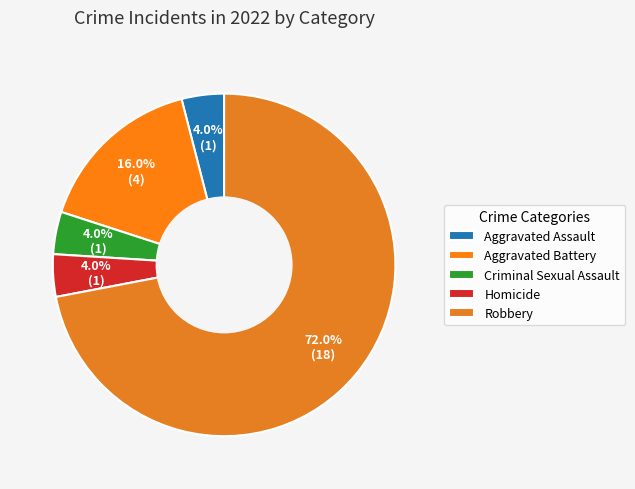

Rank the categories by value from lowest to highest.

Aggravated Assault, Criminal Sexual Assault, Homicide, Aggravated Battery, Robbery